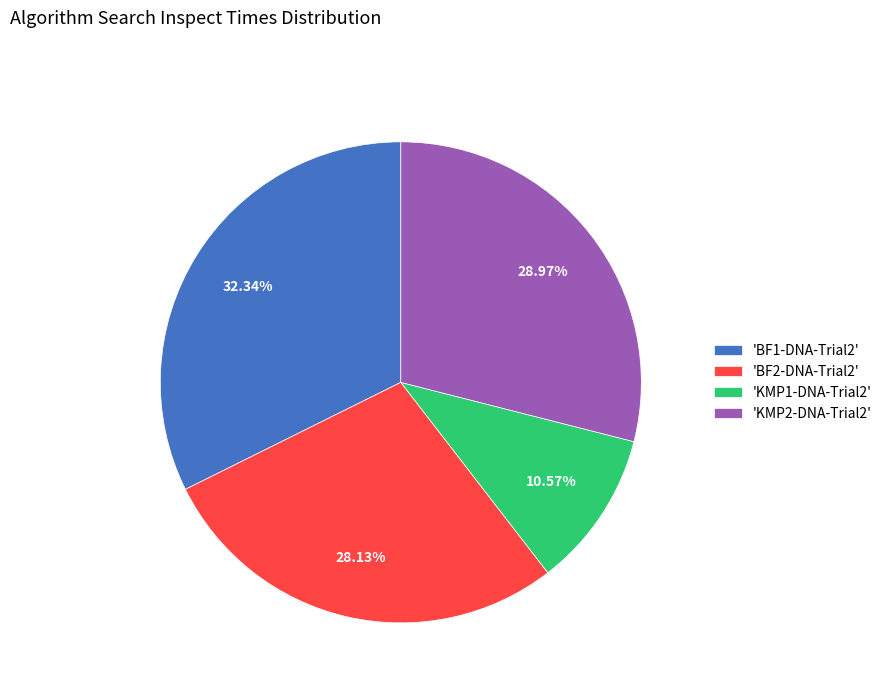

Does any single category account for the majority?

No